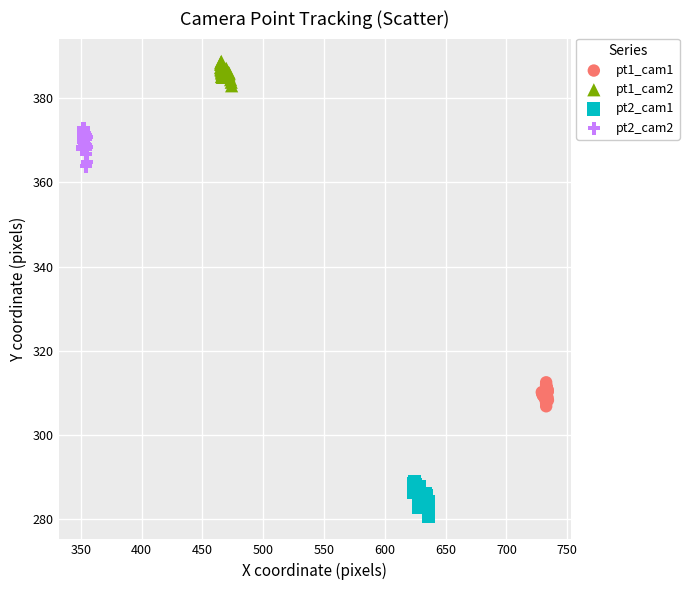

Which series reaches the minimum Y coordinate?

pt2_cam1